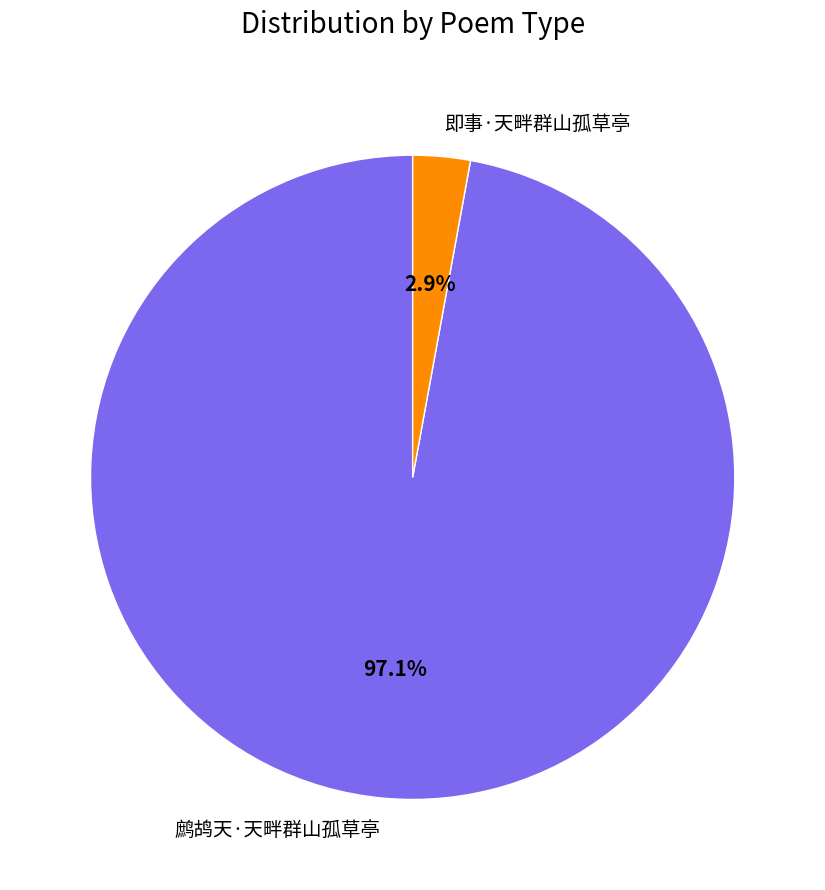

The 鹧鸪天·天畔群山孤草亭 slice represents 97% of the pie. True or false?

True